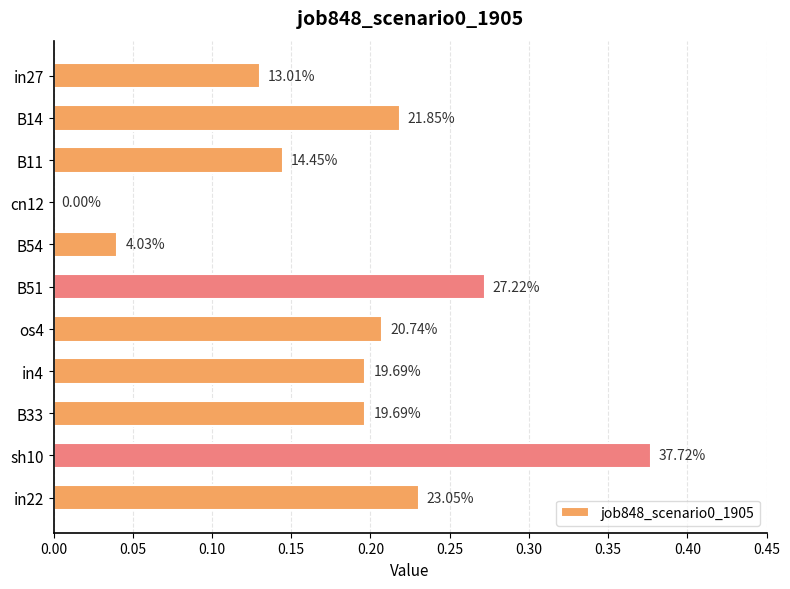

Are the bars horizontal?

Yes